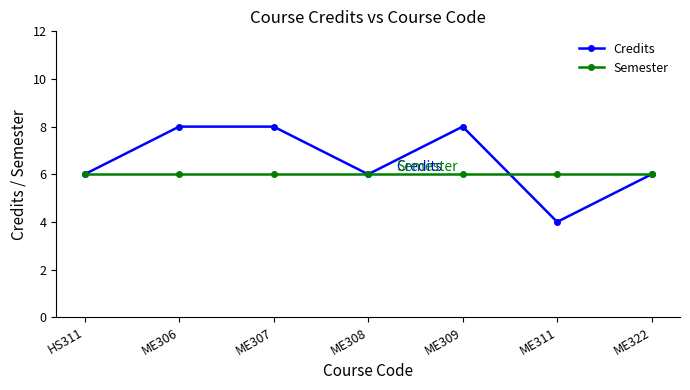

What is the spread (max minus min) of values at ME309?

2